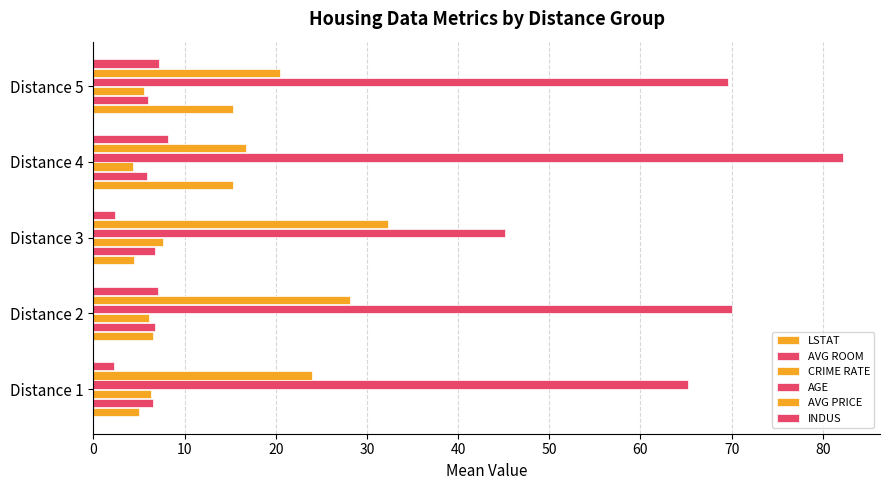

Rank the series by their maximum value, from lowest to highest.

AVG ROOM, CRIME RATE, INDUS, LSTAT, AVG PRICE, AGE